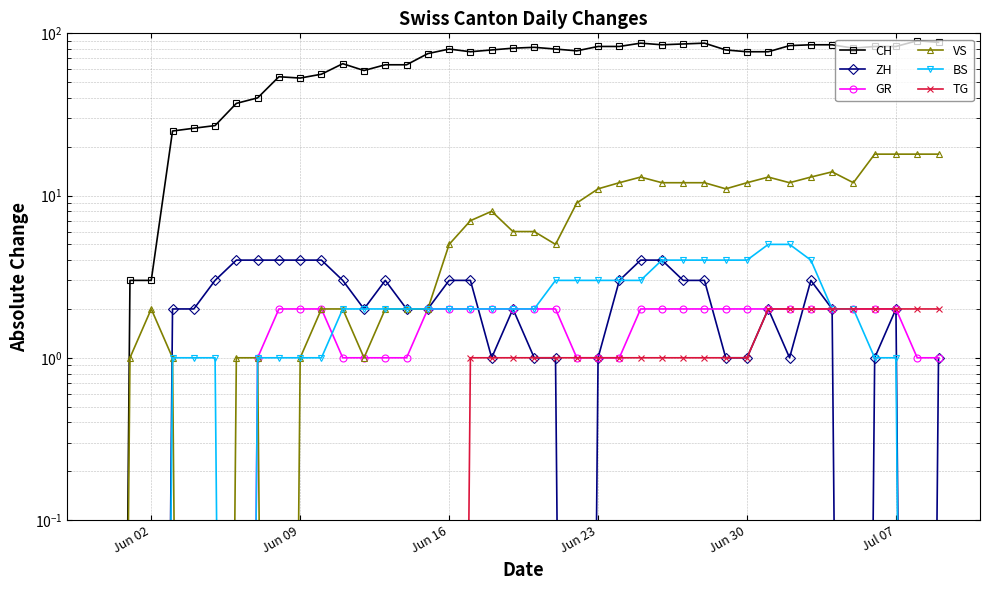

What is the average value of the ZH series?

2.1